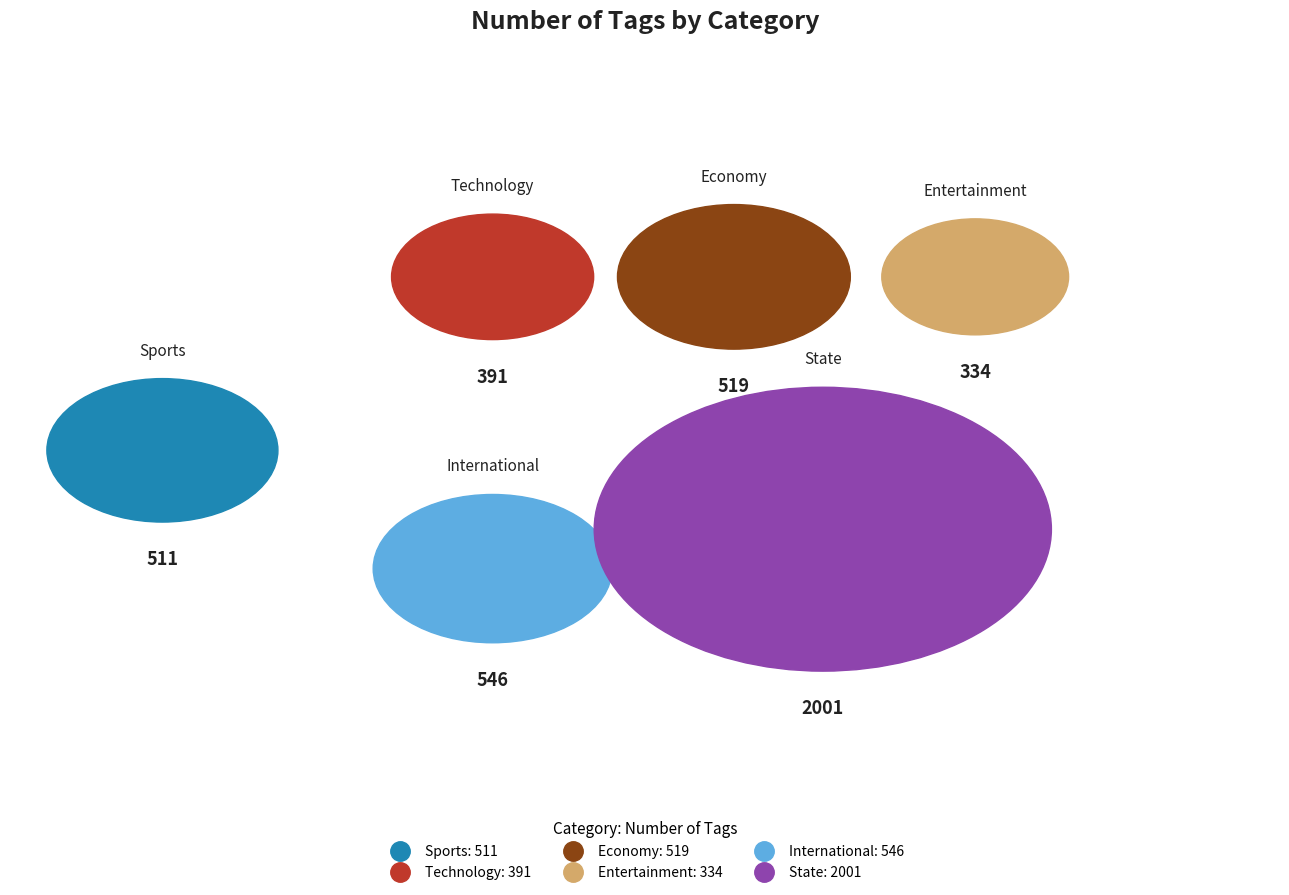

Does International represent more than half of the total?

No